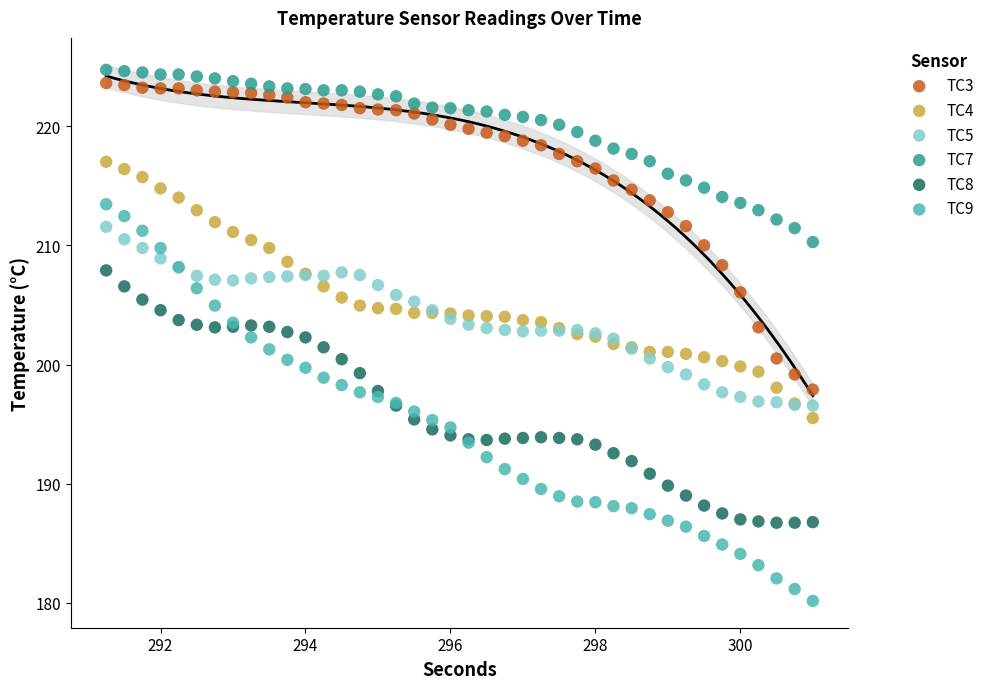

Which series contains the lowest Y value?

TC9